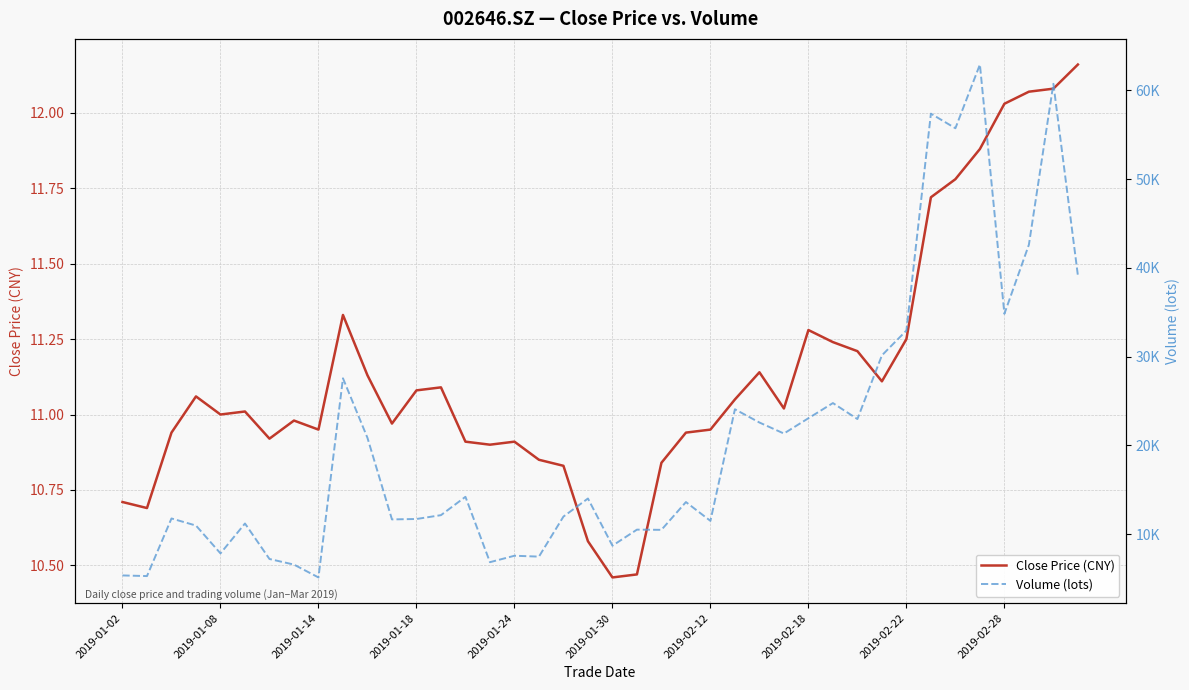

What is the average value of the Volume (lots) series?

20693.0